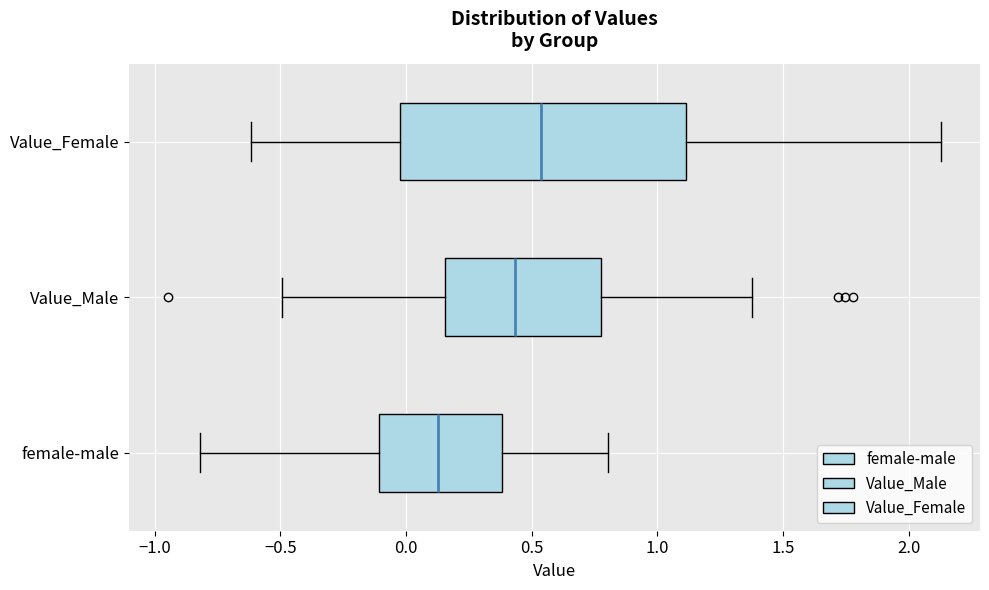

Which box has the furthest to the right median line?

Value_Female